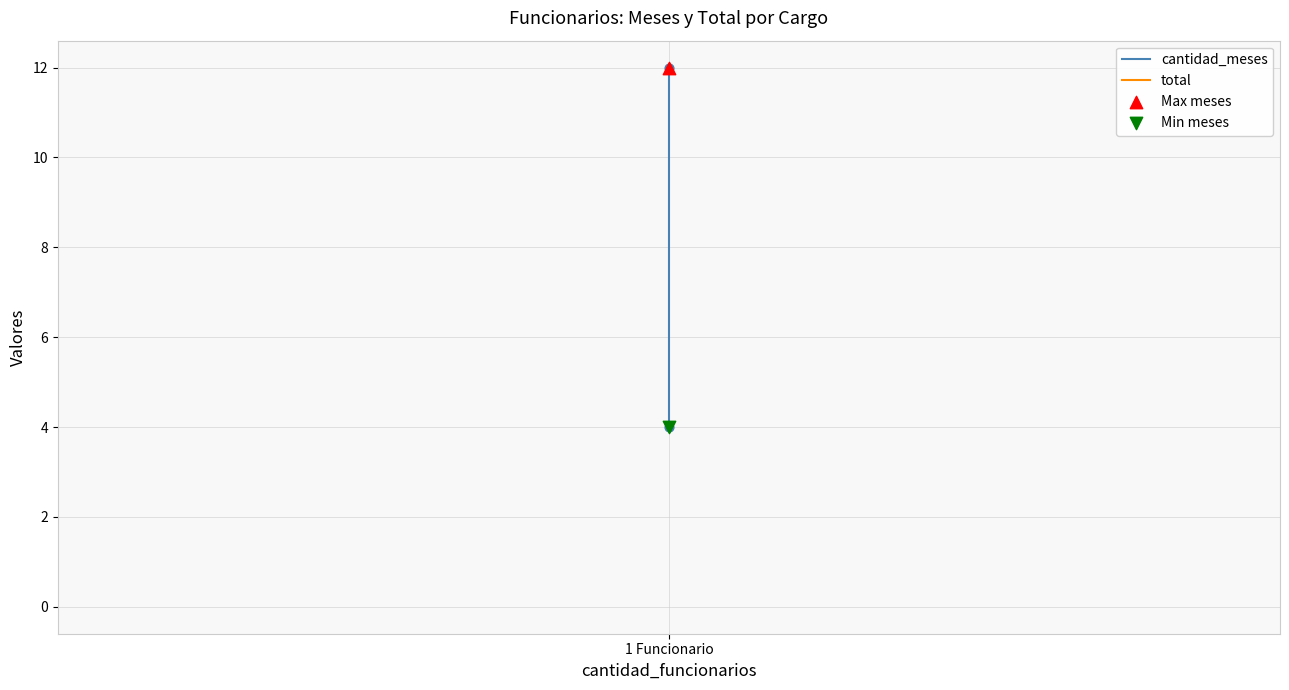

Which series has the widest spread of Y values?

cantidad_meses